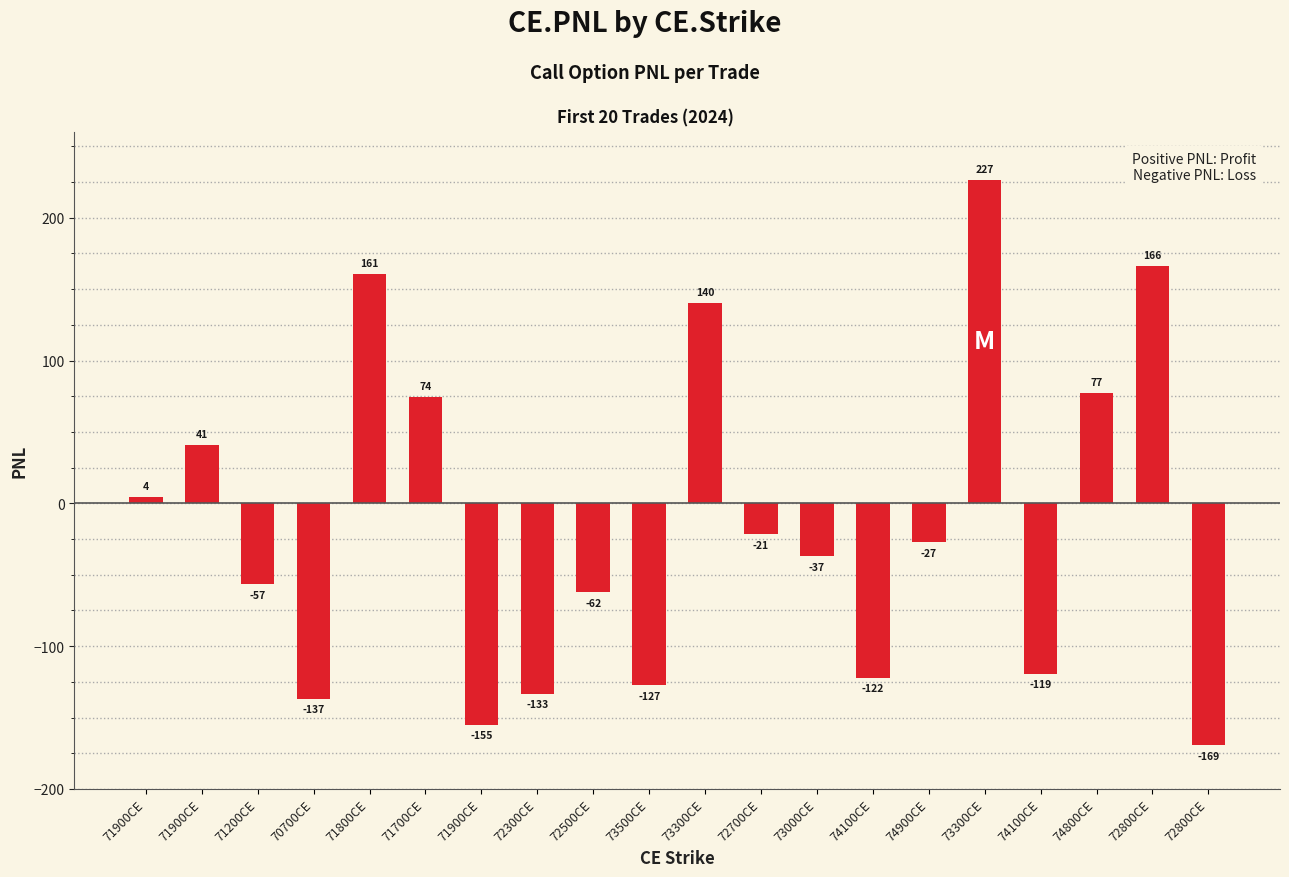

How many distinct data groups are displayed?

1